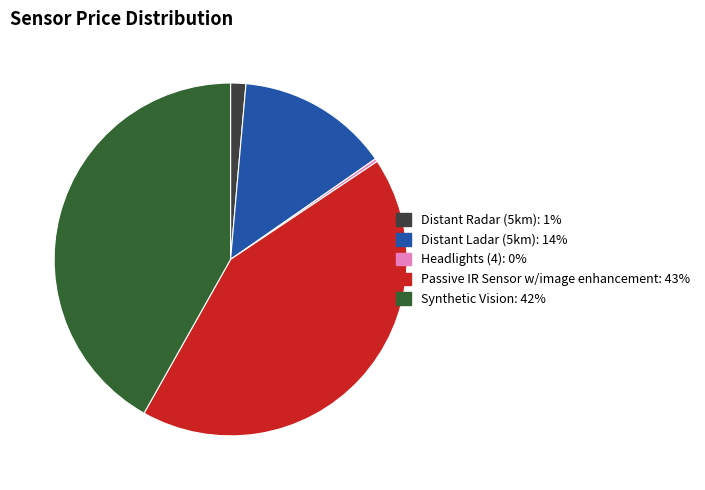

The Distant Radar (5km) slice represents 1% of the pie. True or false?

True